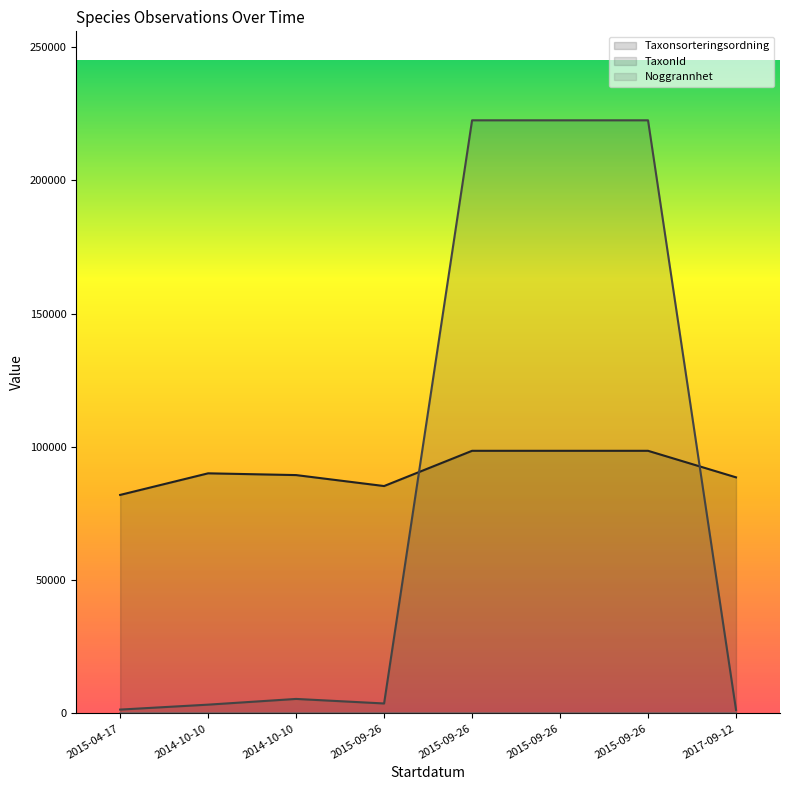

True or false: Taxonsorteringsordning has a value of 85301 at 2015-09-26.

True